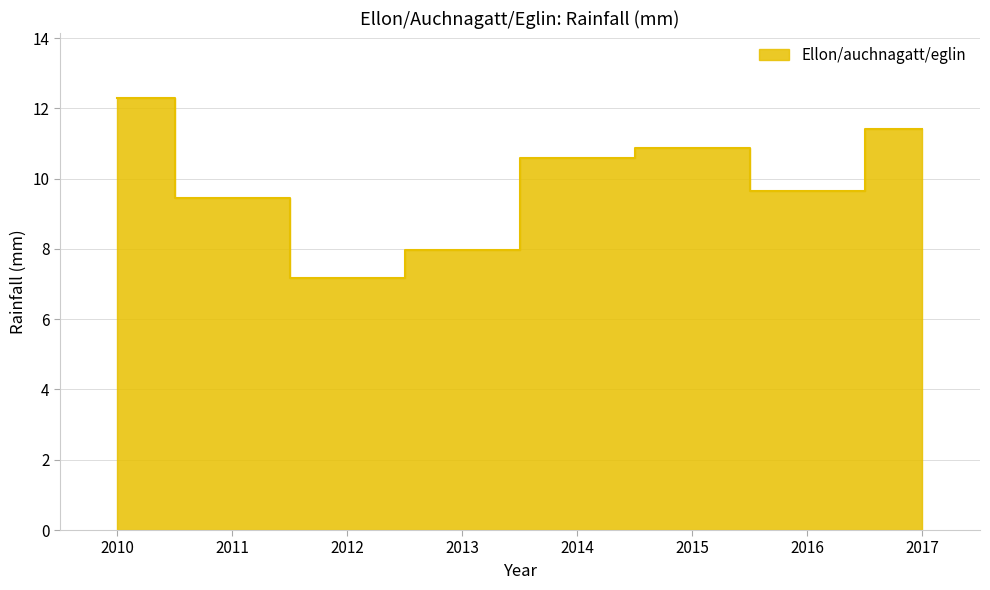

What is the average value?

9.9